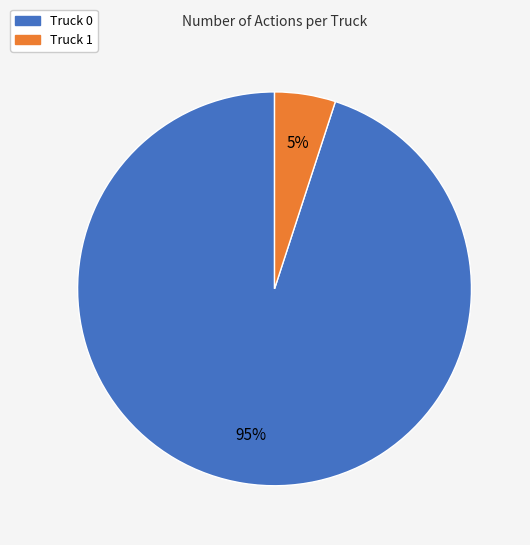

Is the sum of Truck 1 and Truck 0 greater than half?

Yes